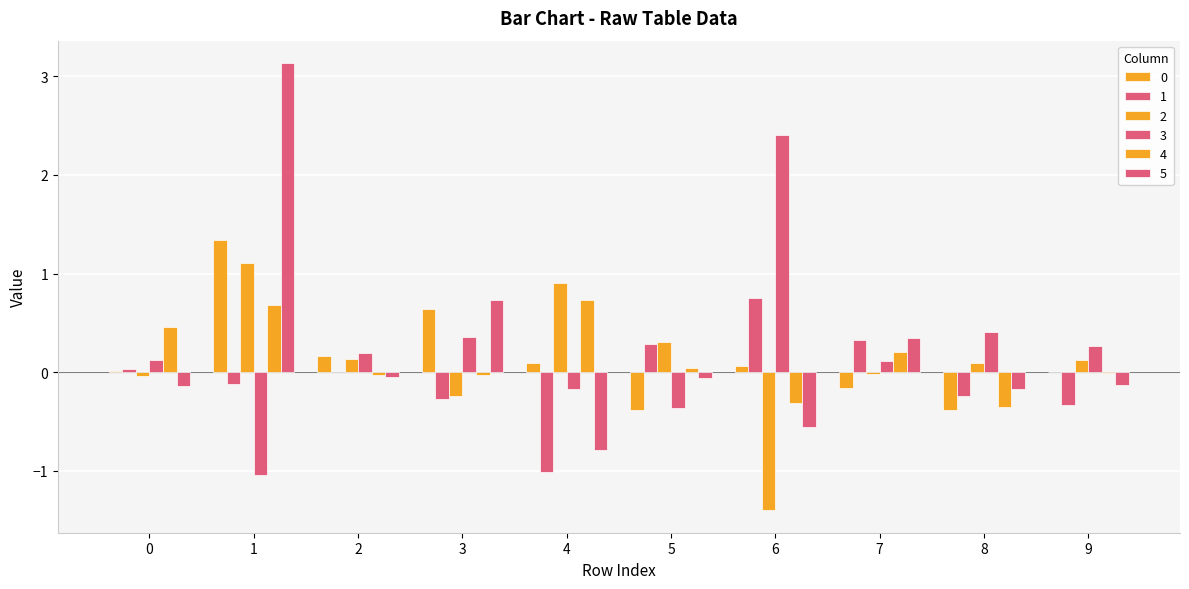

Rank the series at 8 from highest to lowest value.

3, 2, 5, 1, 4, 0